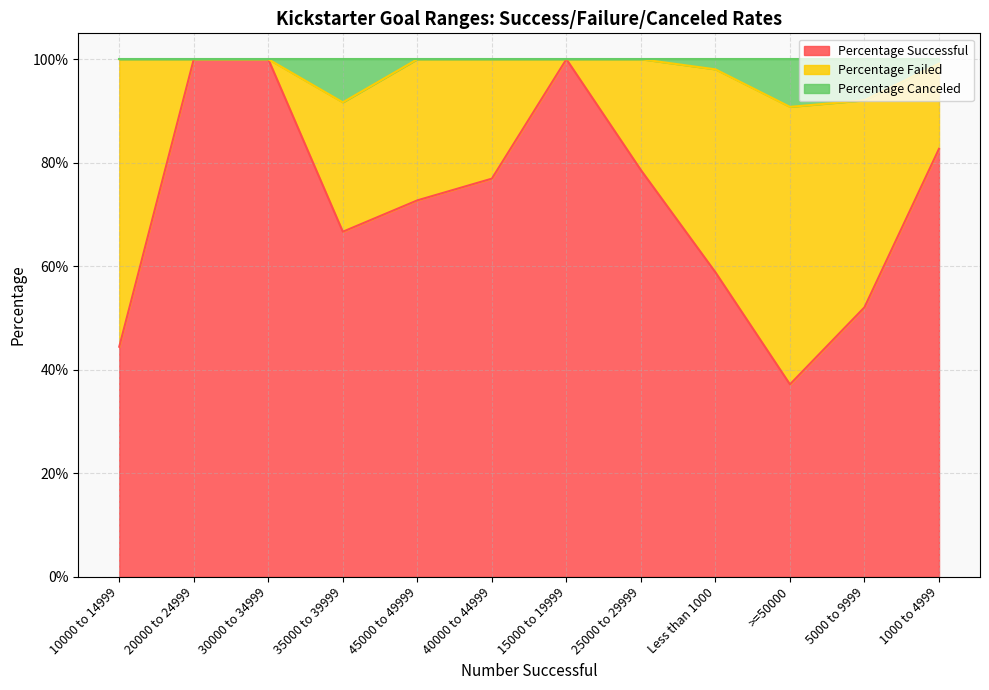

At 45000 to 49999, list the series in order from largest to smallest.

Percentage Successful, Percentage Failed, Percentage Canceled